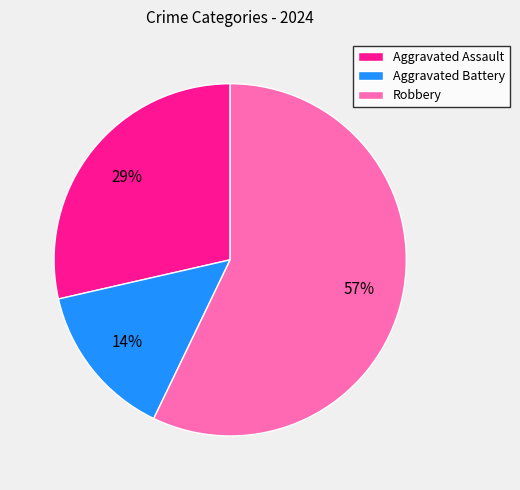

Which category has the biggest portion of the pie?

Robbery